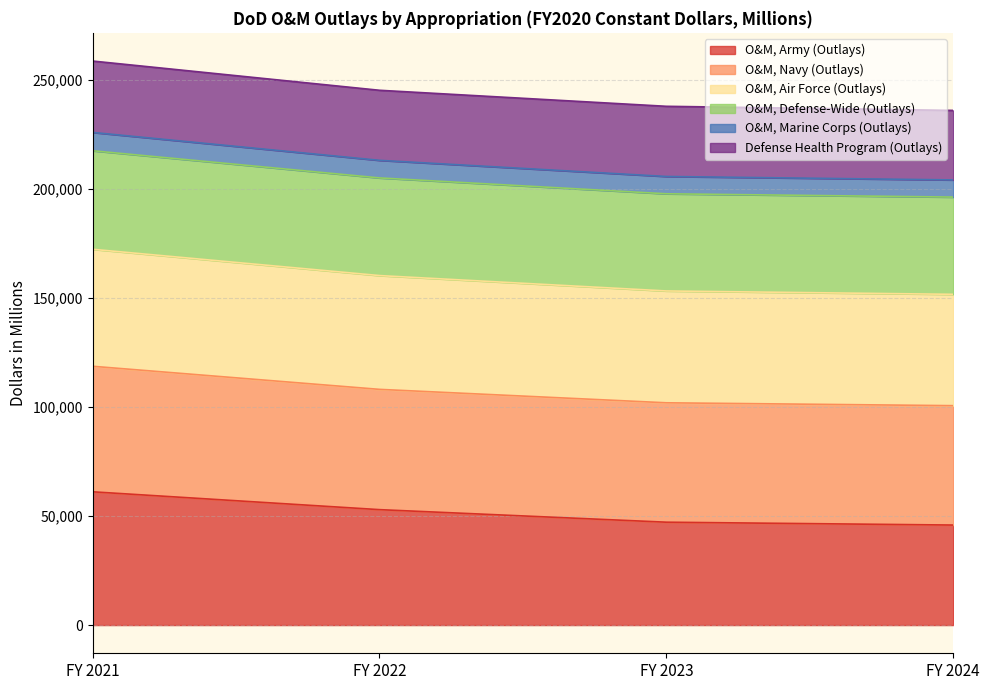

Does the chart display data point markers on the line(s)?

No